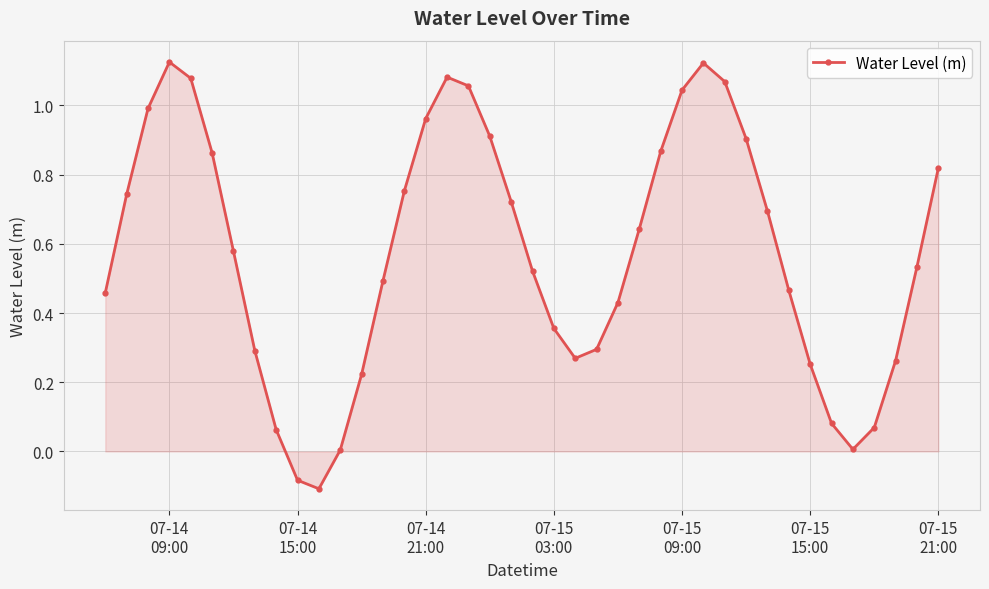

What is the difference between the maximum and minimum values?

1.2